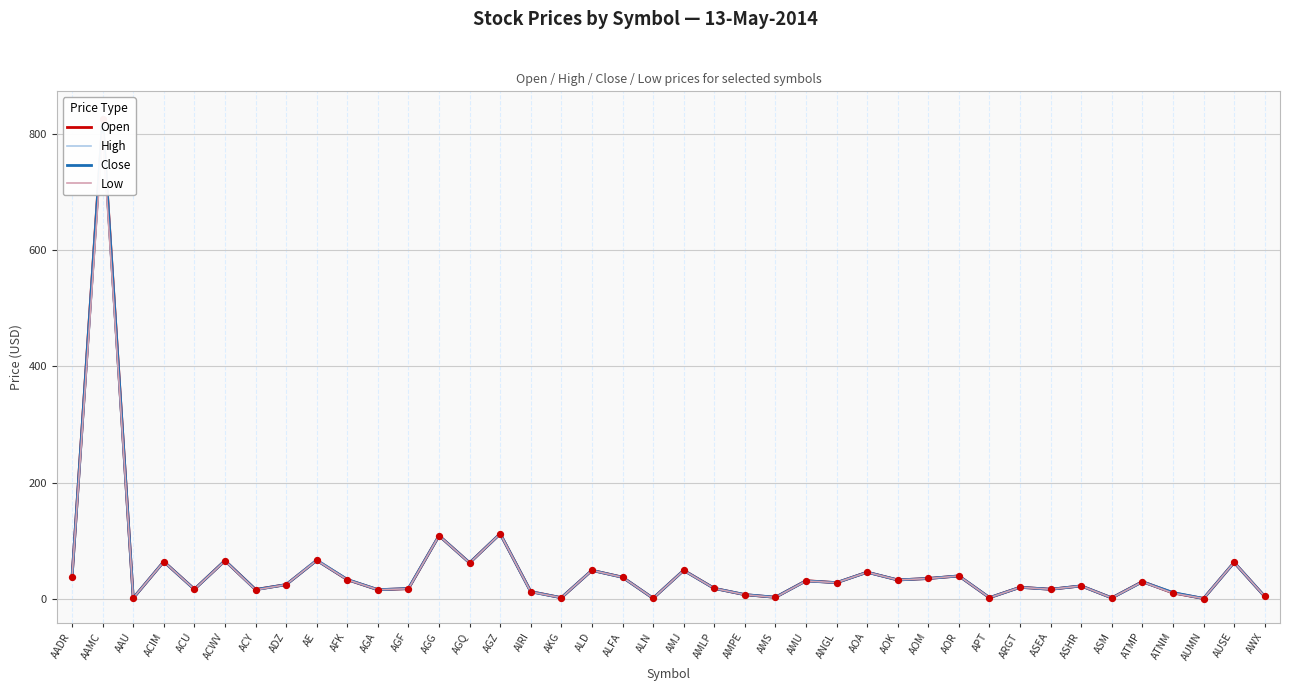

Which series reaches the maximum Y coordinate?

High